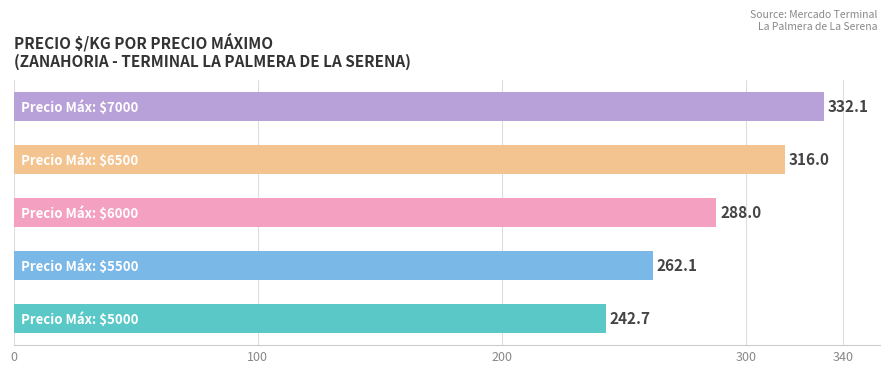

What is the difference between the second highest and second lowest values?

53.9